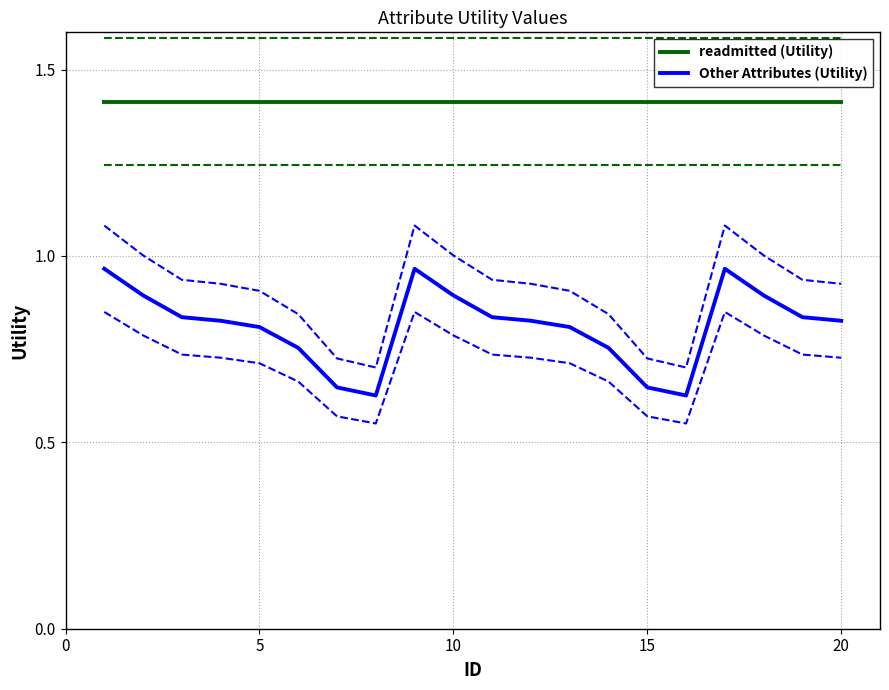

The value of Other Attributes (Utility) at 15 is 0.1. True or false?

False